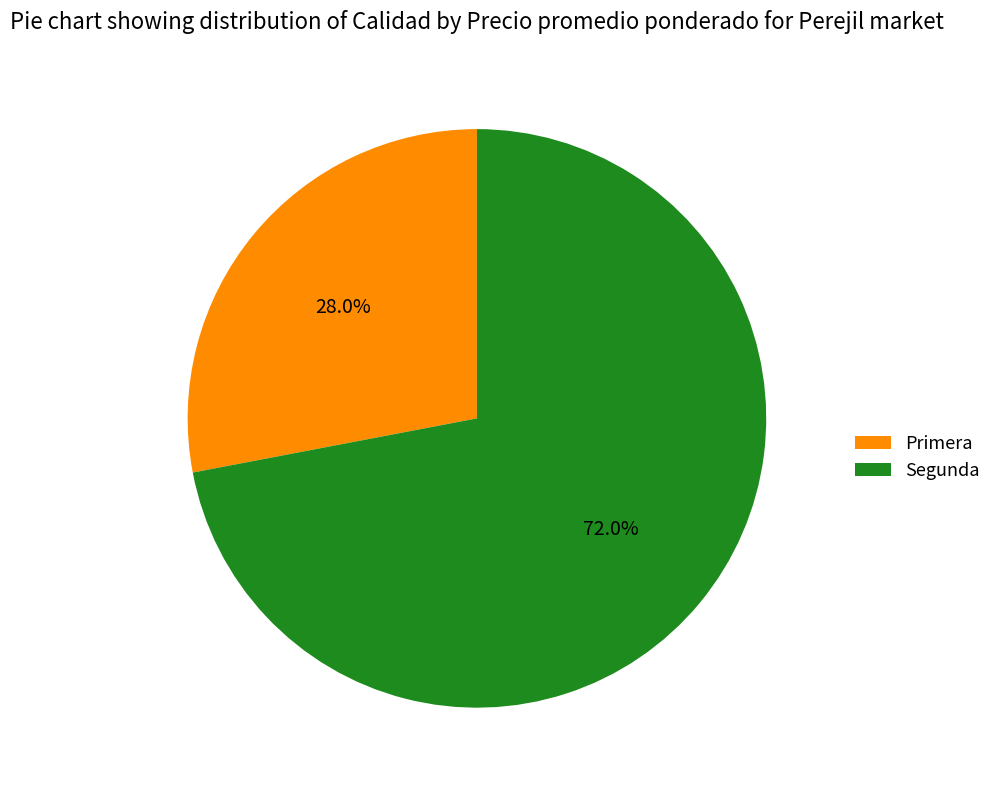

What is the majority slice?

Segunda